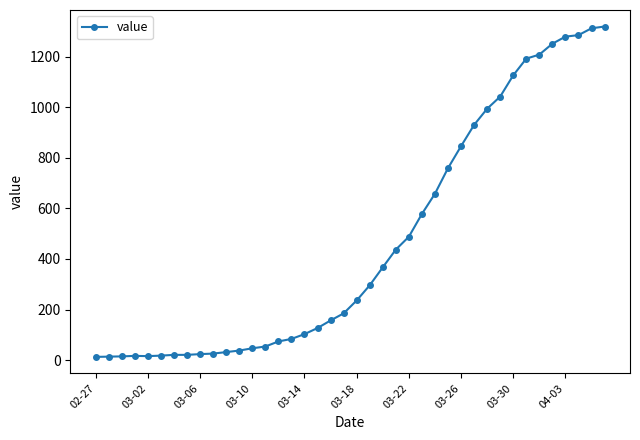

What is the difference between the second highest and second lowest values?

1298